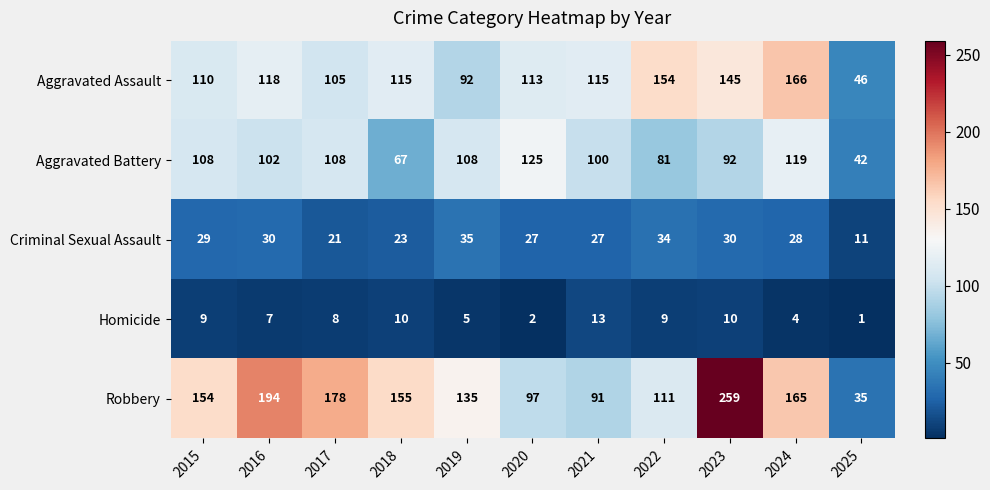

Which label corresponds to the largest value in the chart?

2023